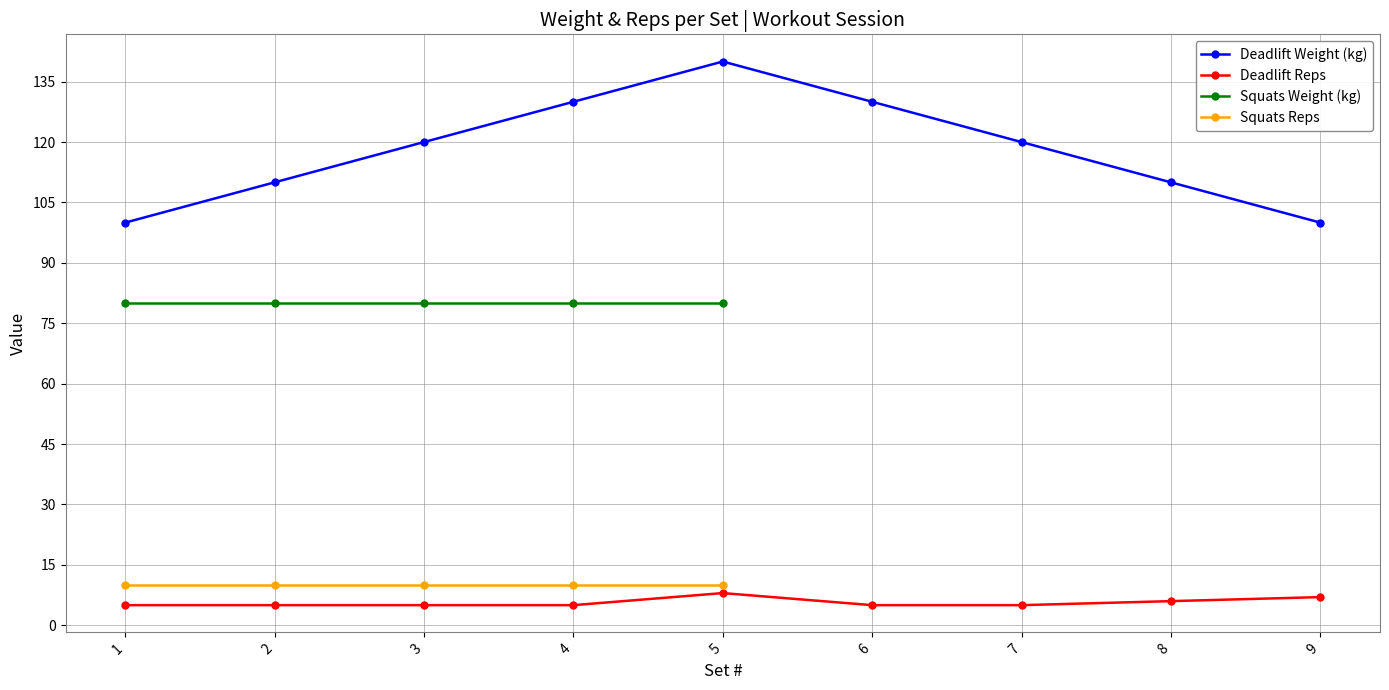

At how many categories does at least one series exceed 44?

9